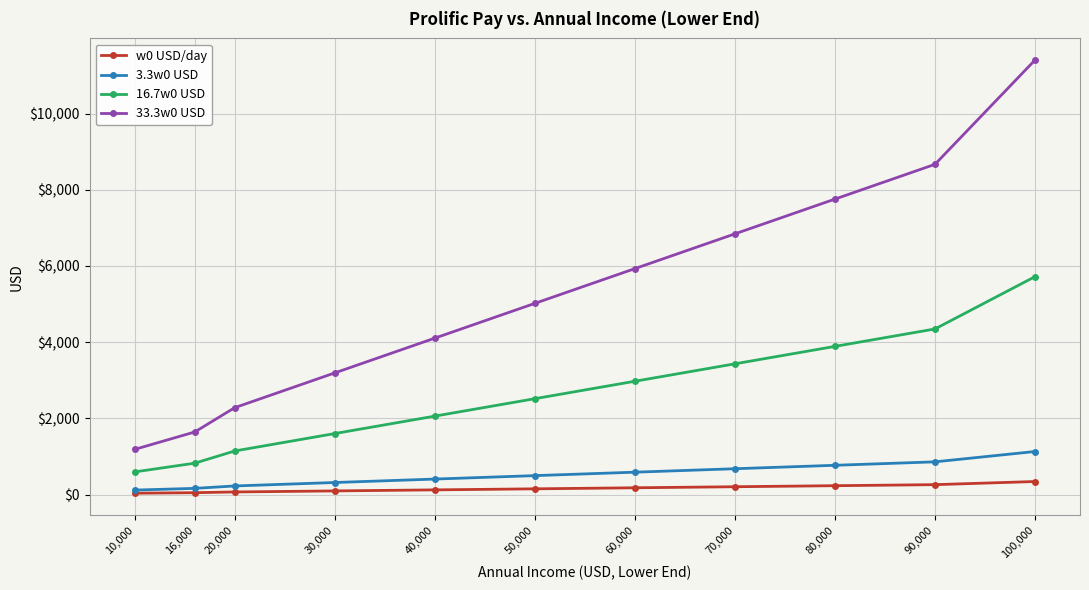

True or false: 33.3w0 USD has more than 1 interior local peaks.

False